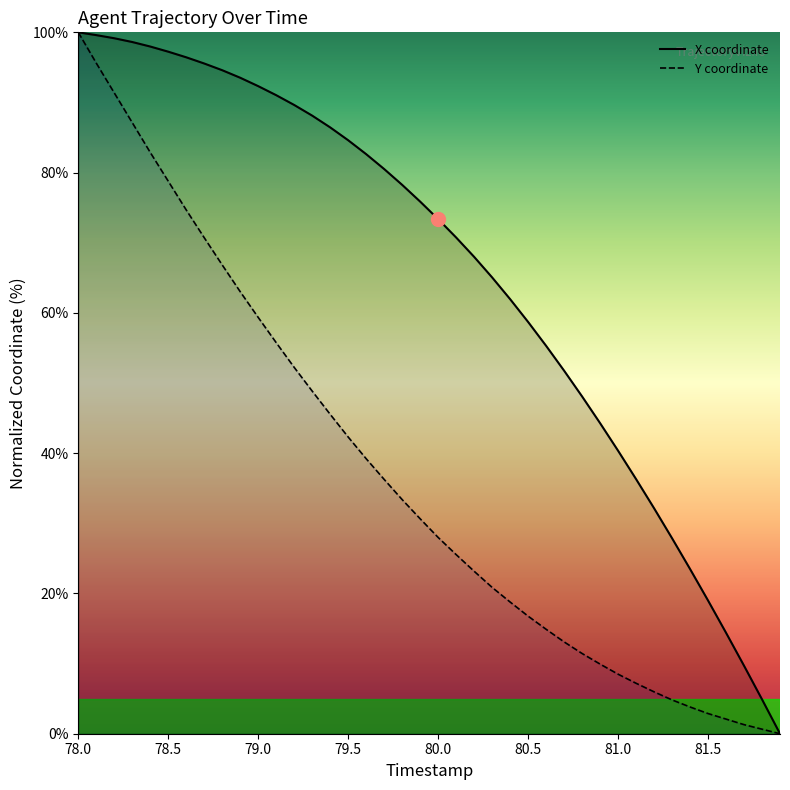

At which category is the sum across all series the highest?

78.0